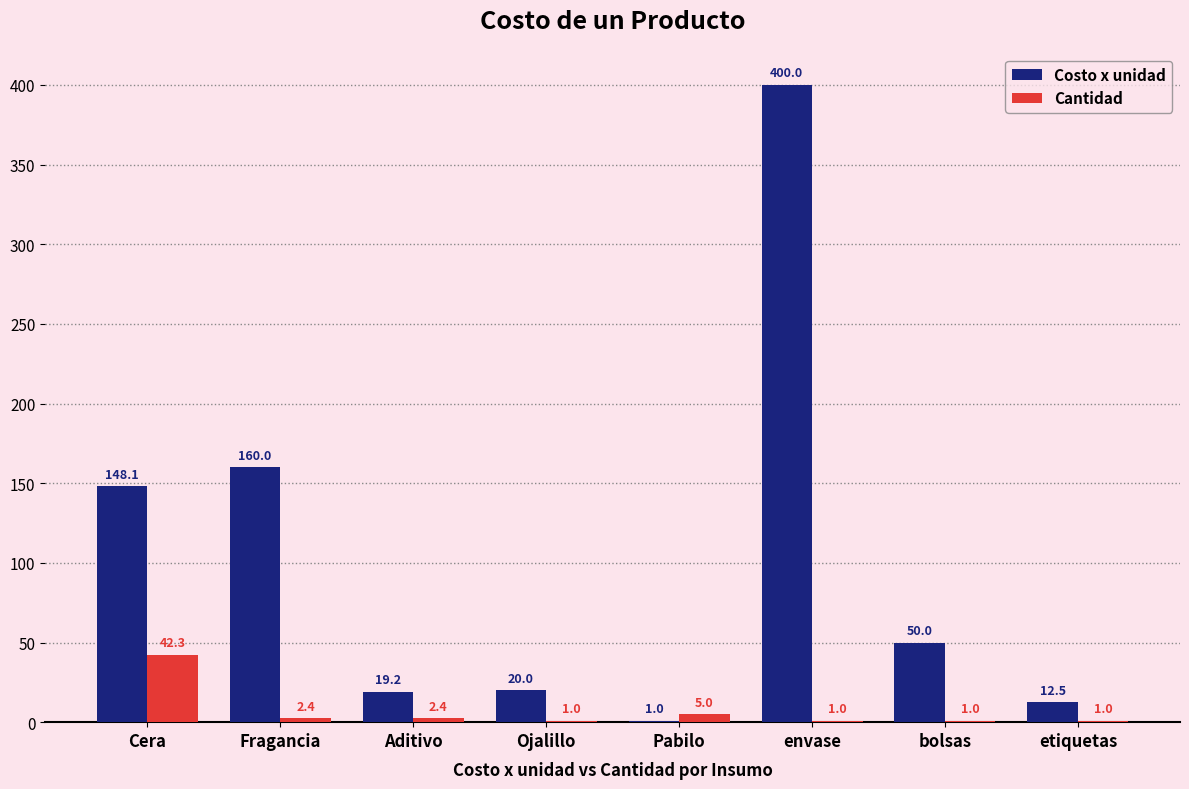

Which category has the highest value across all series?

envase